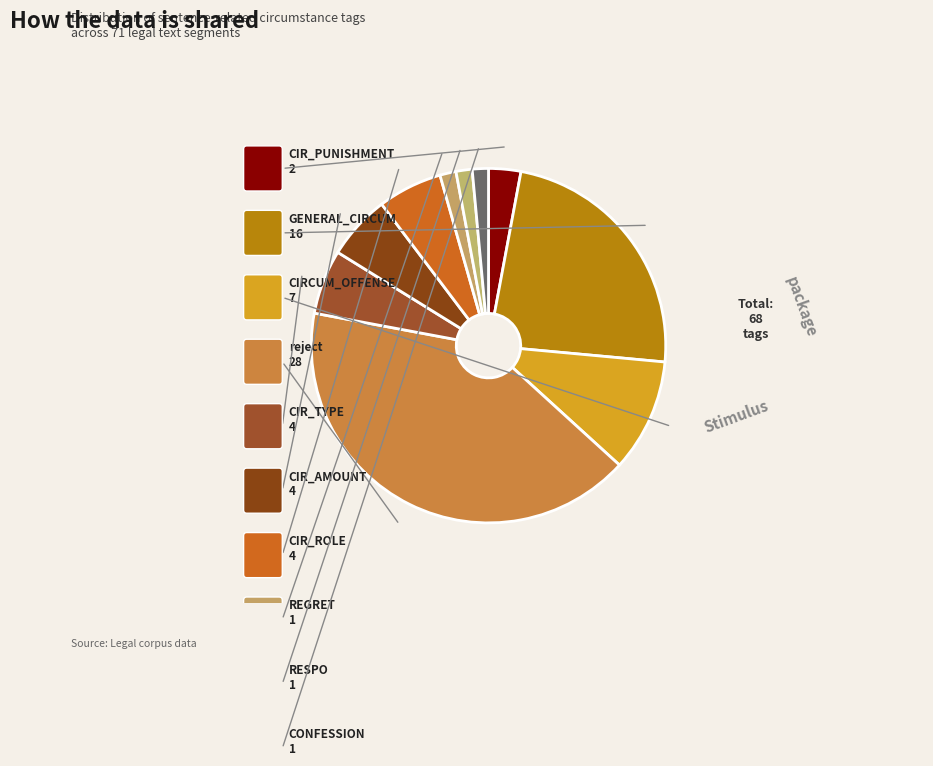

Is it true that CIRCUM_OFFENSE is 1% of the pie?

False